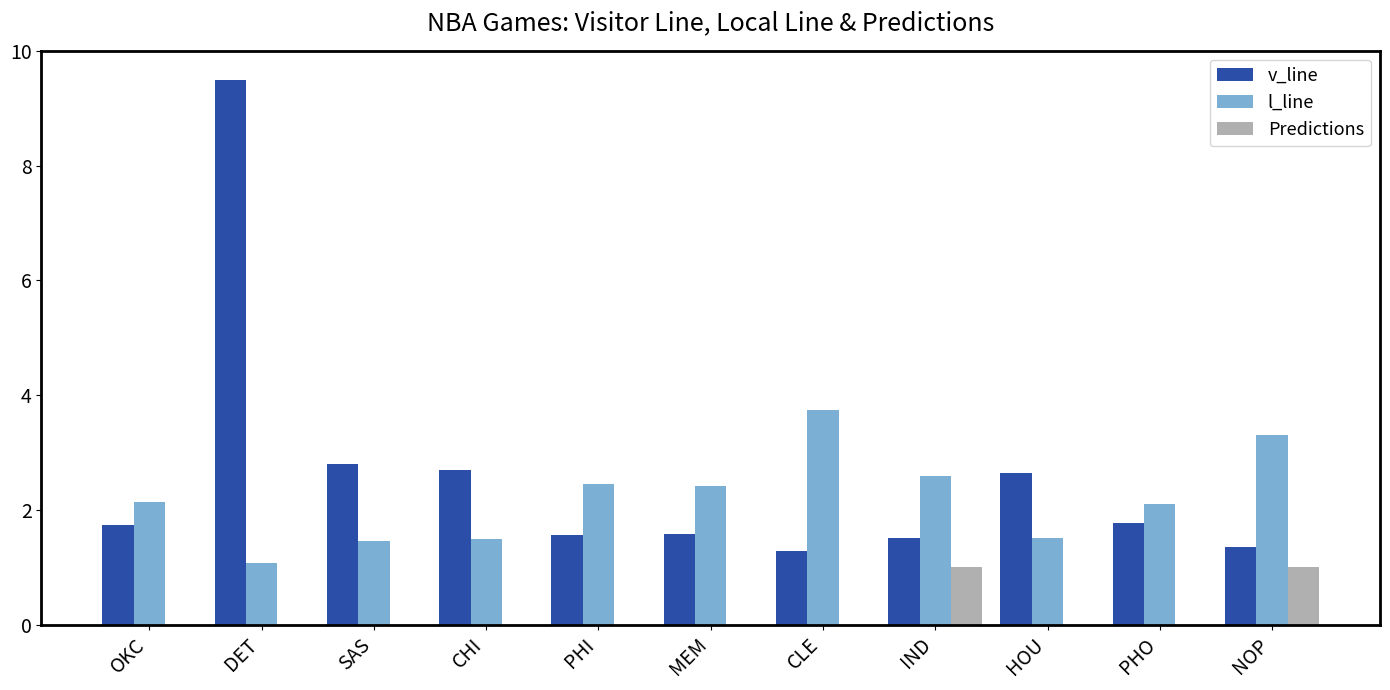

The value of v_line at SAS is 5.0. True or false?

False